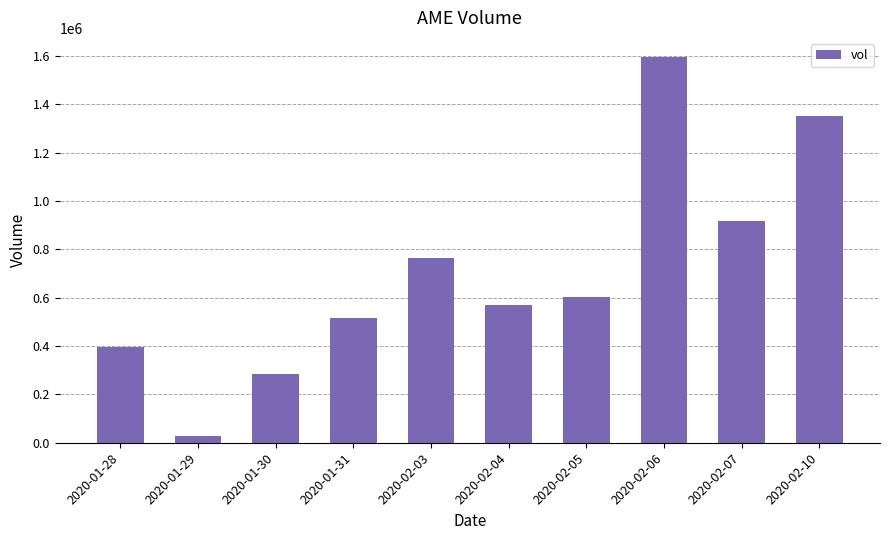

The chart shows a value of 1350700 at 2020-02-10. True or false?

True